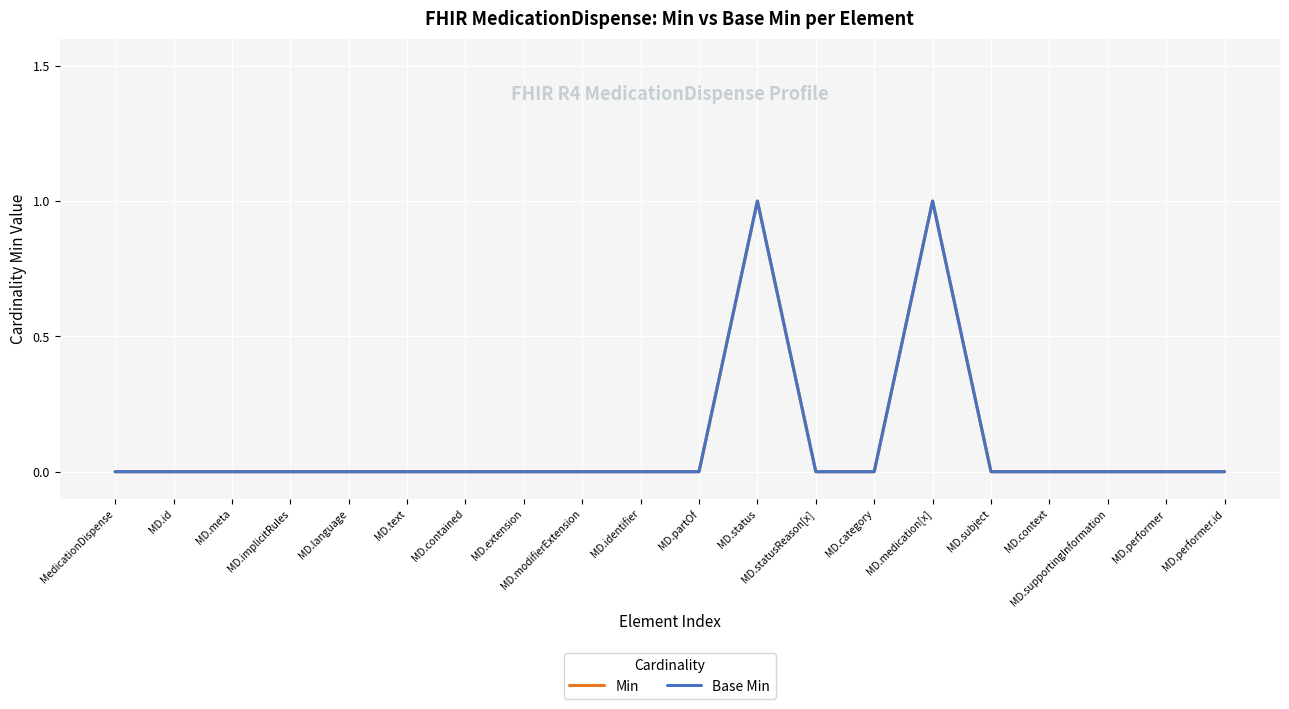

Is it true that Base Min equals 1 at MD.status?

True